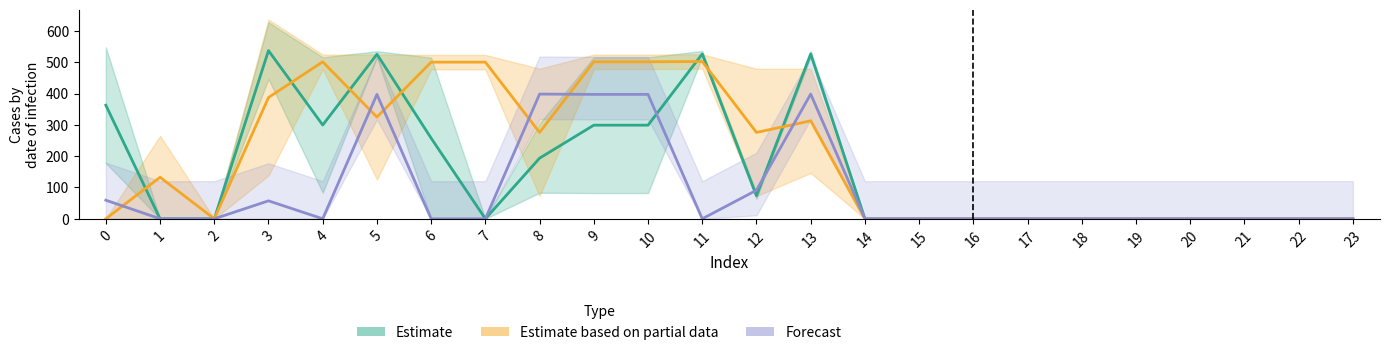

Which category has the highest value in the Estimate based on partial data series?

11